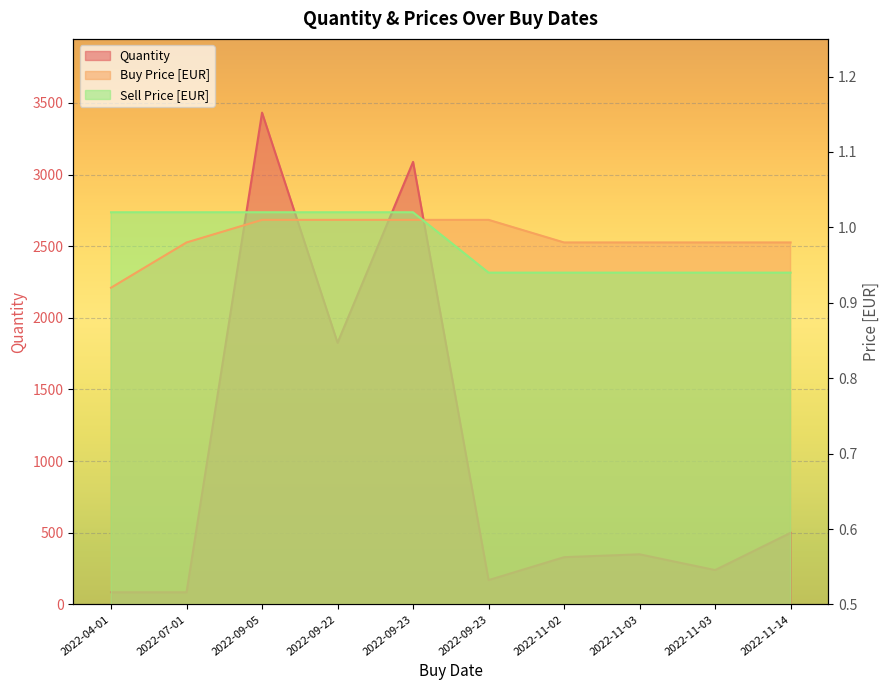

How many values in the Sell Price [EUR] series exceed 1?

5